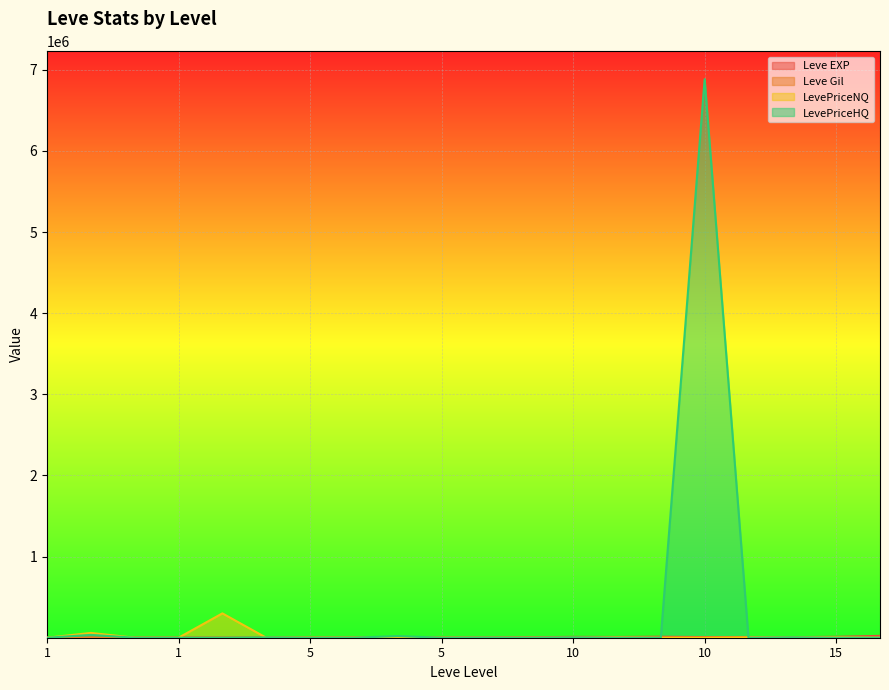

Rank the series at 1 from lowest to highest value.

LevePriceHQ, LevePriceNQ, Leve Gil, Leve EXP